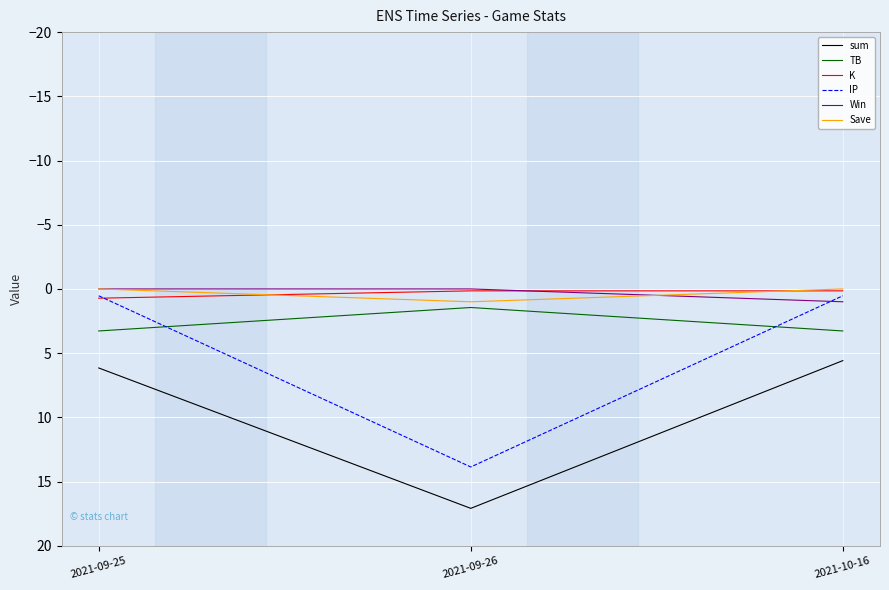

The Win series shows 0.0 at 2021-09-26. True or false?

True